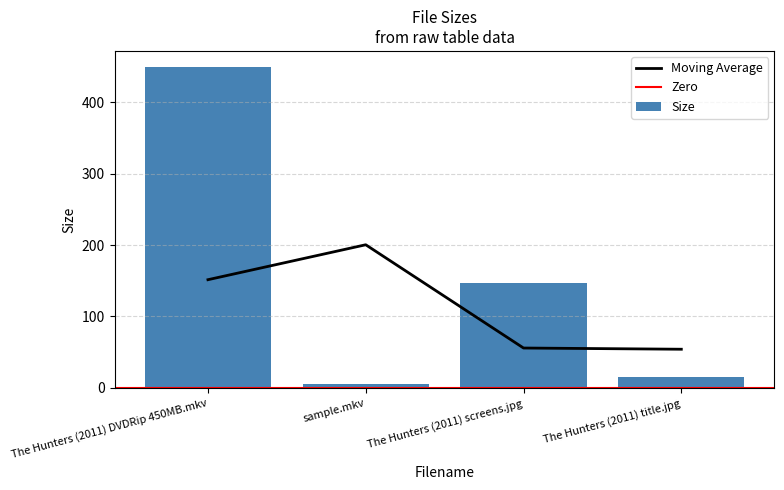

What is the change in value from The Hunters (2011) DVDRip 450MB.mkv to sample.mkv?

-444.2